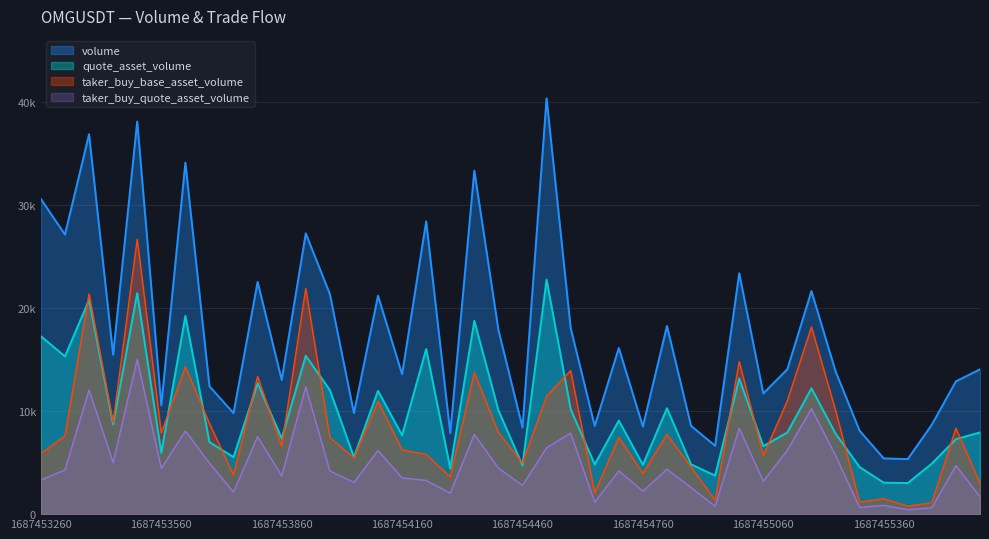

At which category is the sum across all series the highest?

1687453500000